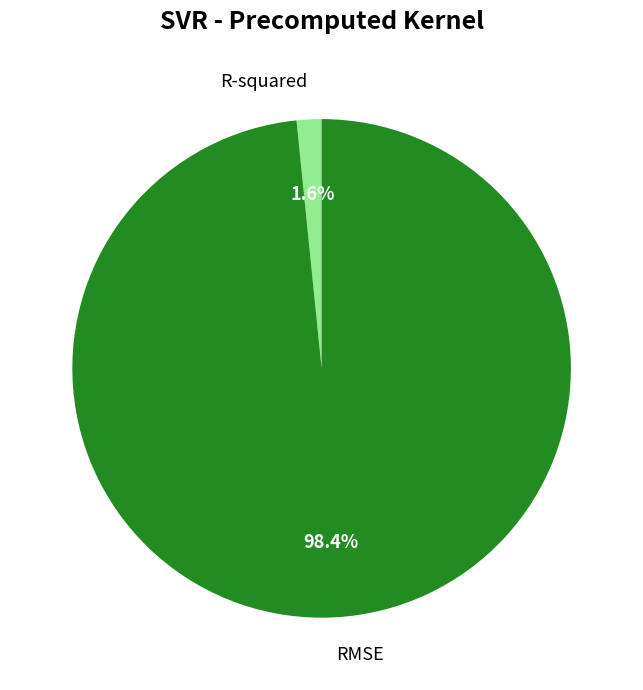

Is it true that RMSE is 87% of the pie?

False